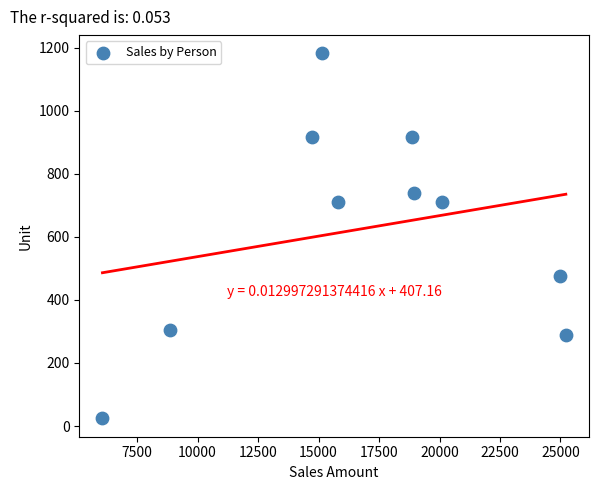

What is the average Y value?

626